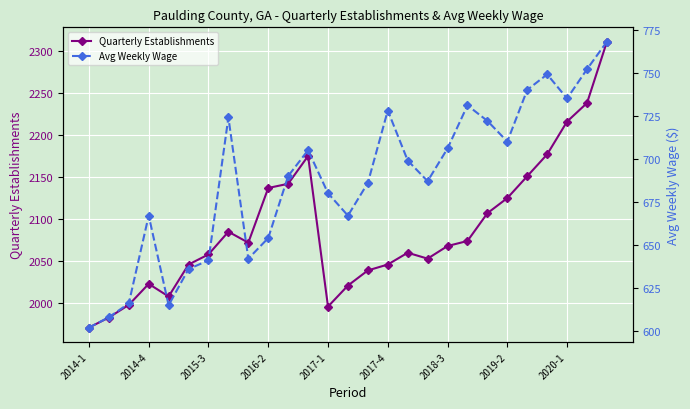

Where is the first local maximum for Quarterly Establishments?

2014-4